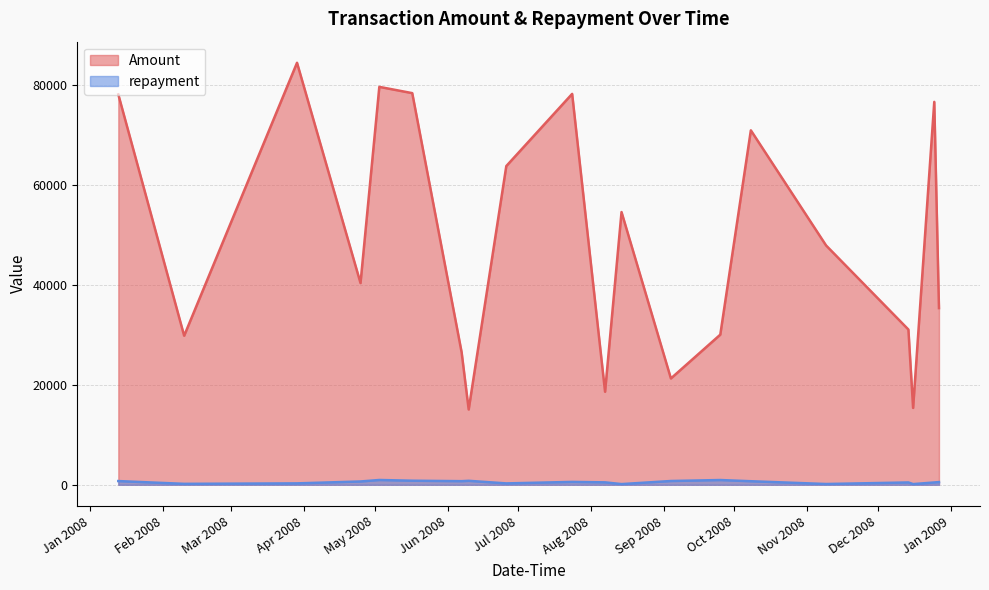

Reading left to right, what are all the values shown in this chart?

Amount: 2008-09-25=30016.2	2008-06-26=63724.6	2008-06-07=26489.2	2008-09-04=21259.2	2008-02-10=29800.8	2008-11-09=47842.6	2008-12-25=76557.1	2008-08-07=18599.8	2008-03-29=84375.4	2008-04-25=40331.6	2008-12-16=15366.5	2008-07-24=78154.0	2008-10-08=70866.7	2008-12-27=35327.3	2008-05-17=78303.3	2008-05-03=79558.0	2008-08-14=54526.5	2008-06-10=15054.9	2008-12-14=31038.5	2008-01-13=78039.8
repayment: 2008-09-25=950.4	2008-06-26=276.4	2008-06-07=723.9	2008-09-04=756.1	2008-02-10=187.9	2008-11-09=153.8	2008-12-25=467.1	2008-08-07=485.5	2008-03-29=282.3	2008-04-25=662.6	2008-12-16=138.1	2008-07-24=574.6	2008-10-08=711.9	2008-12-27=539.8	2008-05-17=815.2	2008-05-03=958.9	2008-08-14=138.2	2008-06-10=795.4	2008-12-14=465.8	2008-01-13=742.7